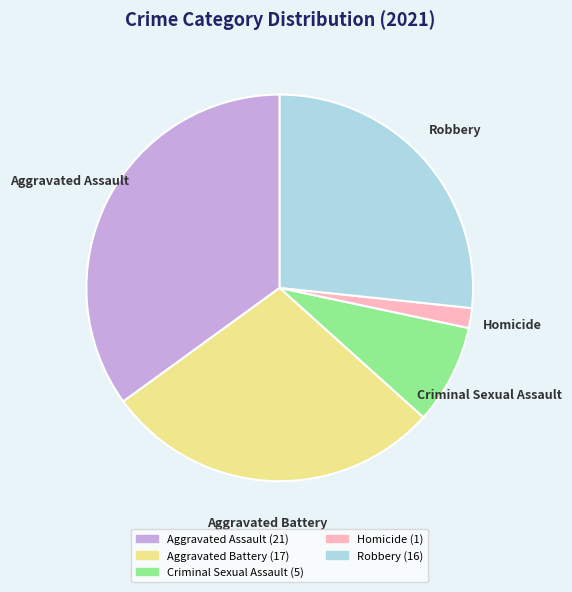

Rank the categories by value from highest to lowest.

Aggravated Assault, Aggravated Battery, Robbery, Criminal Sexual Assault, Homicide